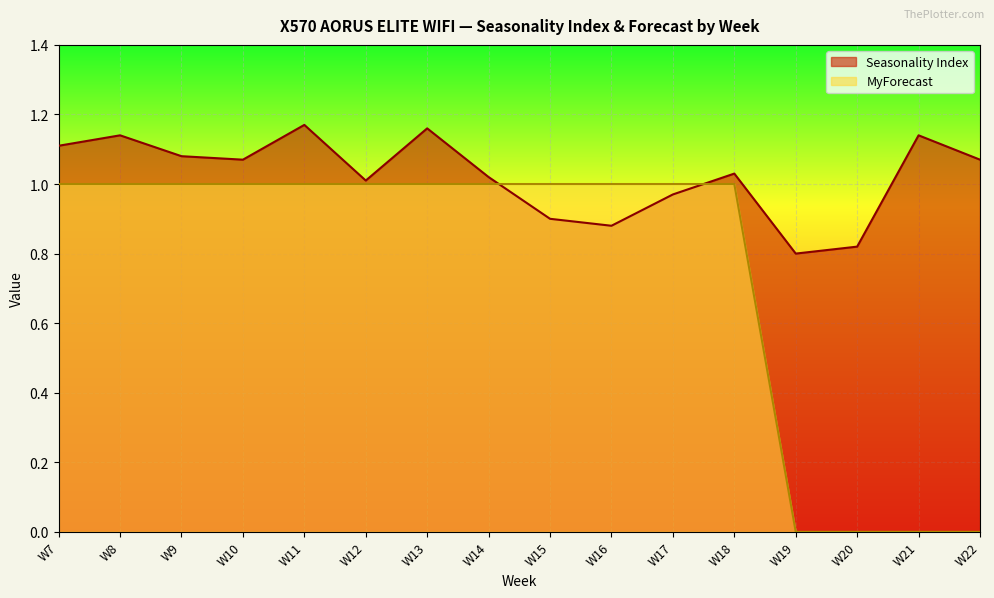

How many categories are shown in the chart?

16